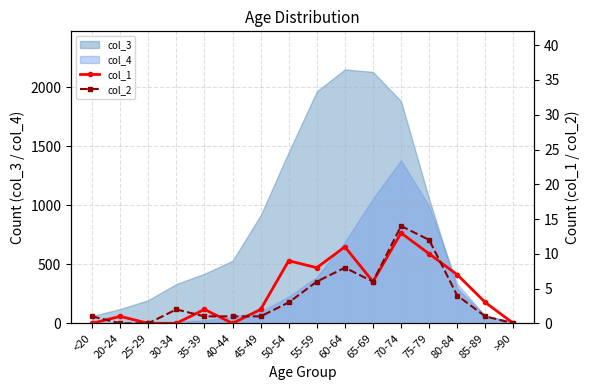

The col_2 series shows 0 at 20-24. True or false?

True